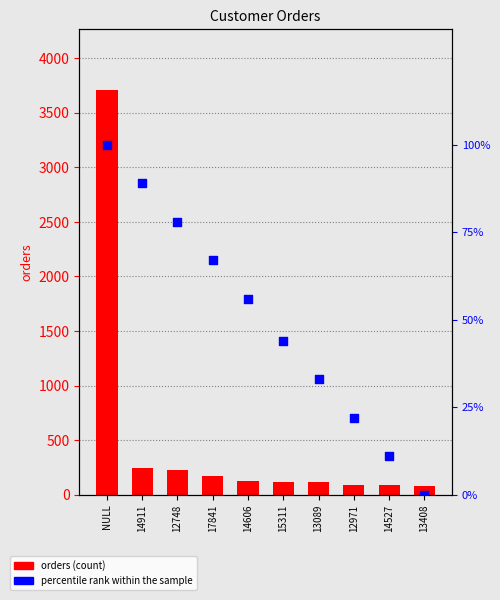

Which series reaches the maximum Y coordinate?

orders